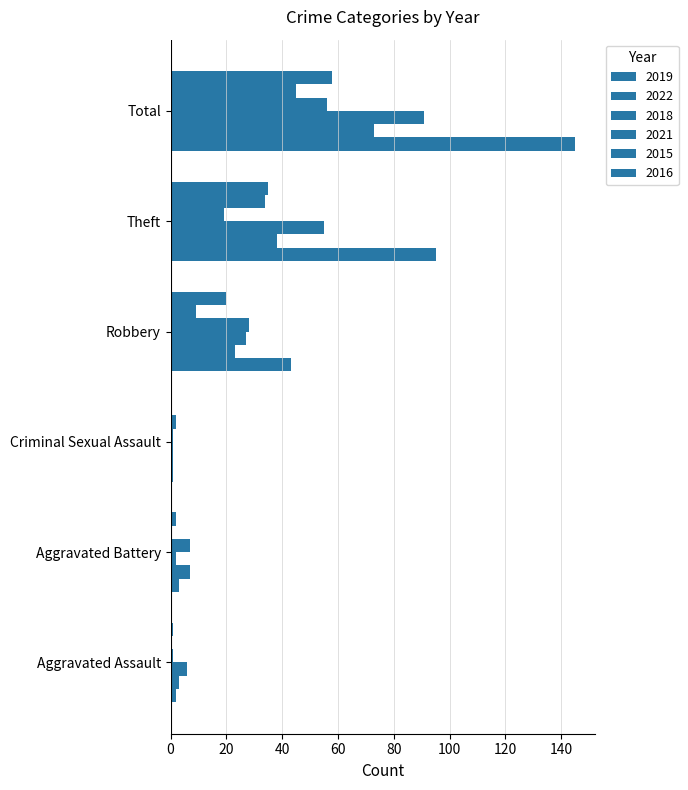

How many distinct data groups are displayed?

6